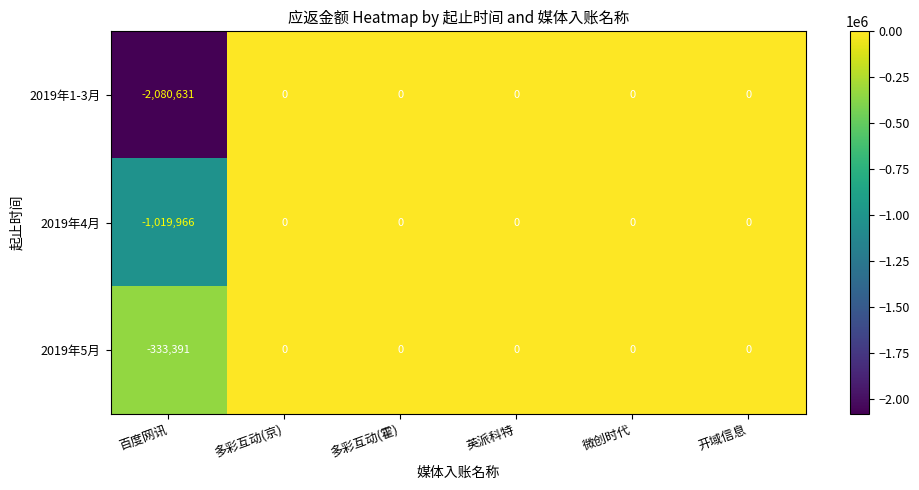

Reading left to right, extract all data points from this chart.

2019年1-3月: 百度网讯=-2080631	多彩互动(京)=0	多彩互动(霍)=0	英派科特=0	微创时代=0	开域信息=0
2019年4月: 百度网讯=-1019966	多彩互动(京)=0	多彩互动(霍)=0	英派科特=0	微创时代=0	开域信息=0
2019年5月: 百度网讯=-333391	多彩互动(京)=0	多彩互动(霍)=0	英派科特=0	微创时代=0	开域信息=0